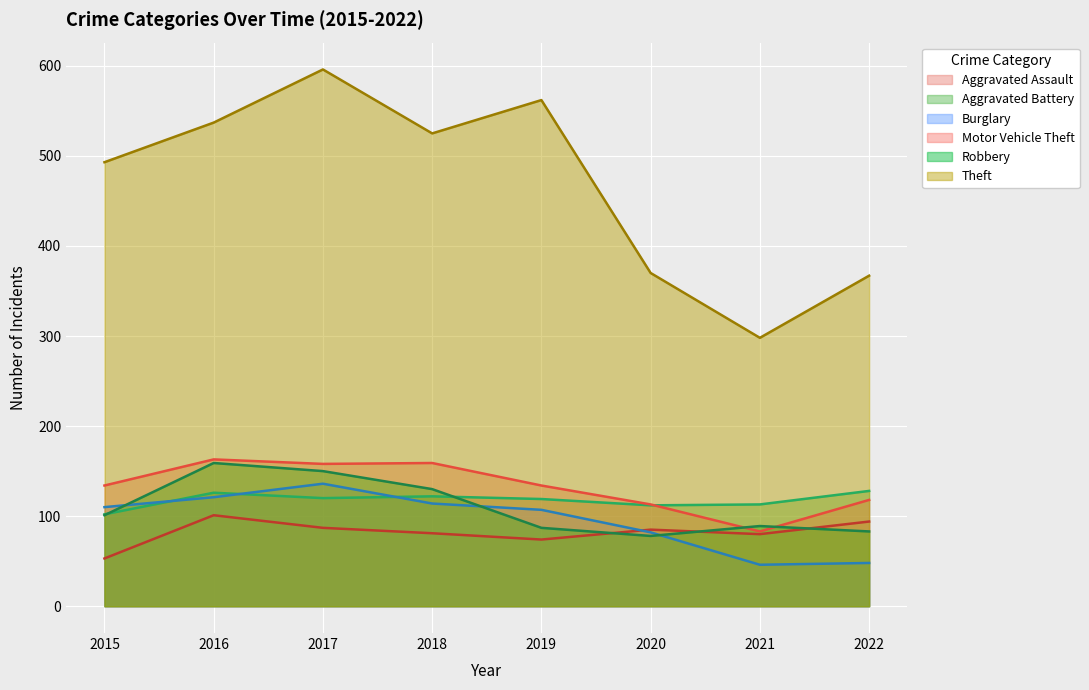

In Burglary, how many points are lower than both neighbors (excluding endpoints)?

1